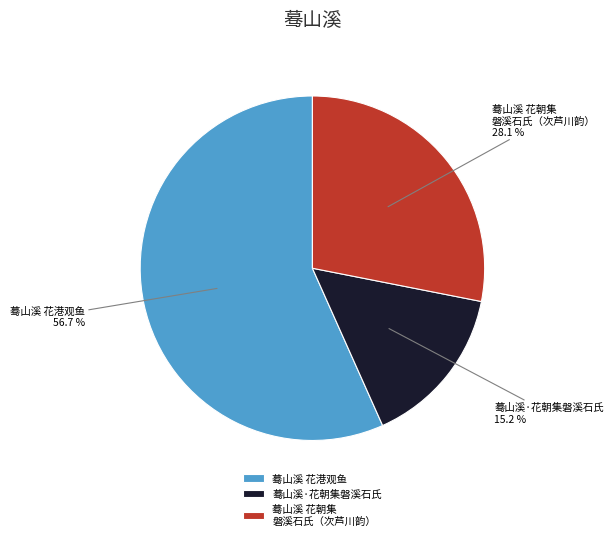

Which has a higher value, 蓦山溪·花朝集磐溪石氏 or 蓦山溪 花朝集 磐溪石氏（次芦川韵）?

蓦山溪 花朝集 磐溪石氏（次芦川韵）